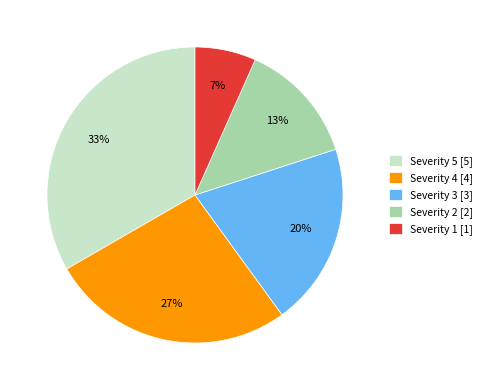

To the nearest percent, what is the average slice percentage?

20%